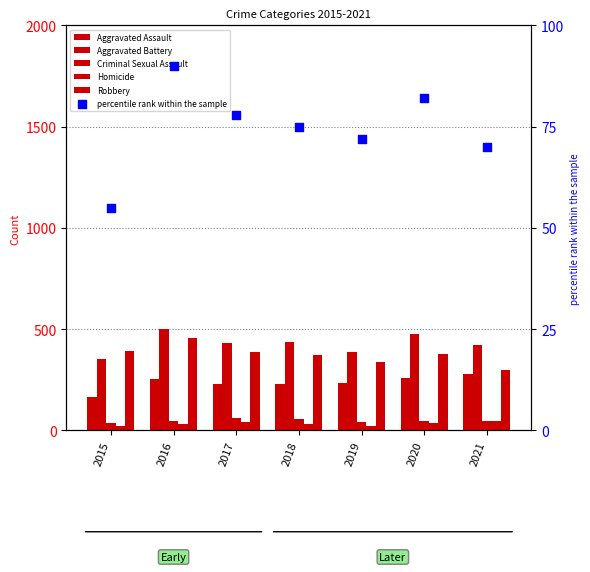

At which category is the sum across all series the highest?

2016